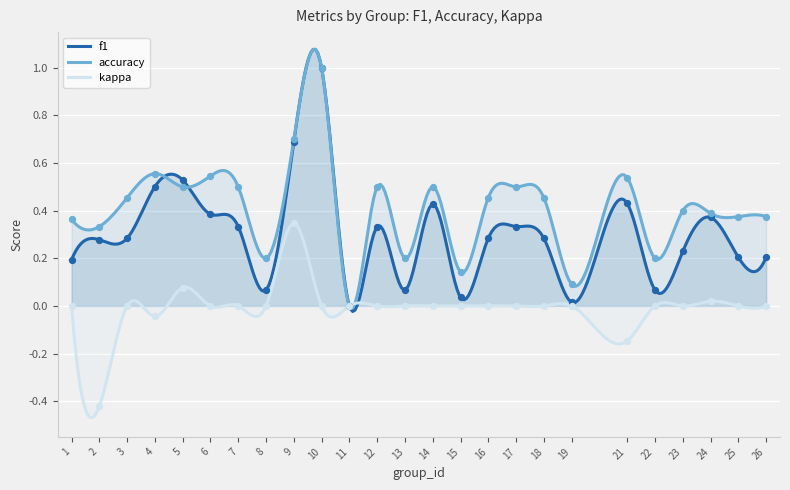

Which series has the largest total across all categories?

accuracy